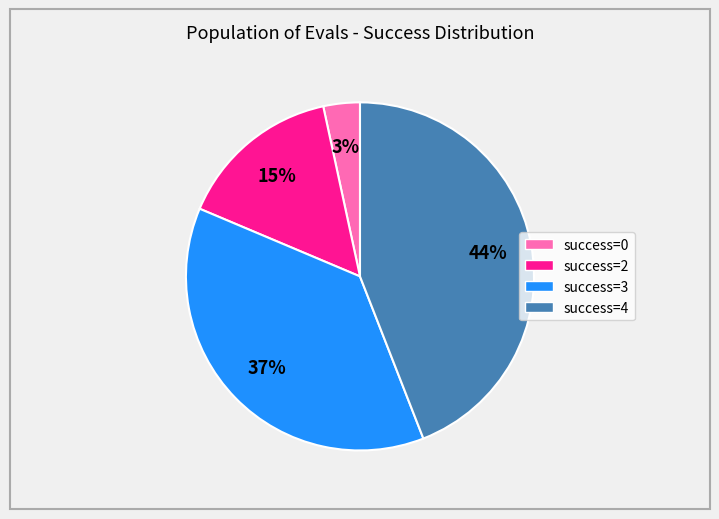

Is there any slice that represents more than half of the pie?

No